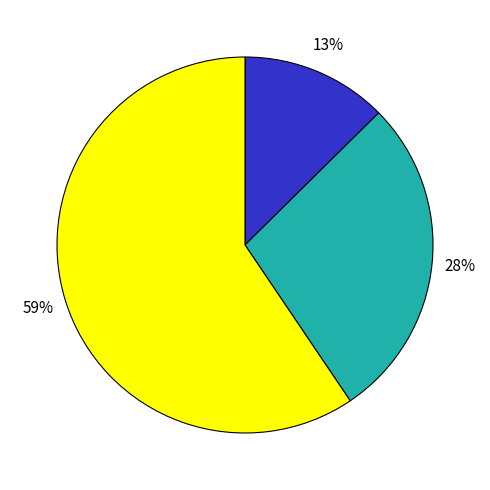

Does any single category account for the majority?

Yes